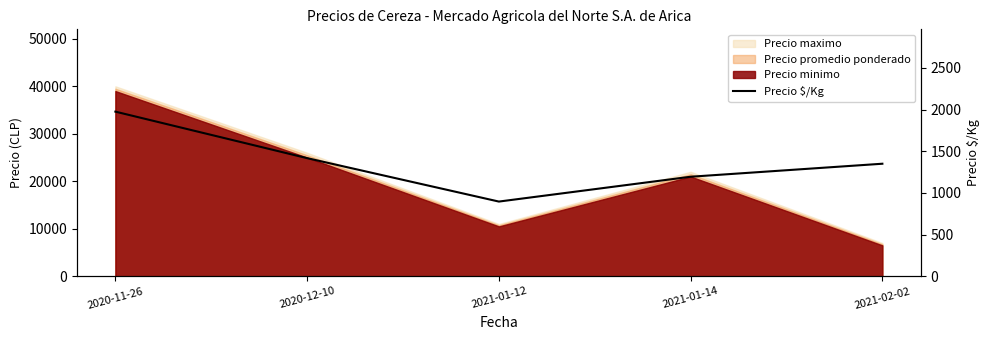

At which label is the value closest to 1435?

2020-12-10